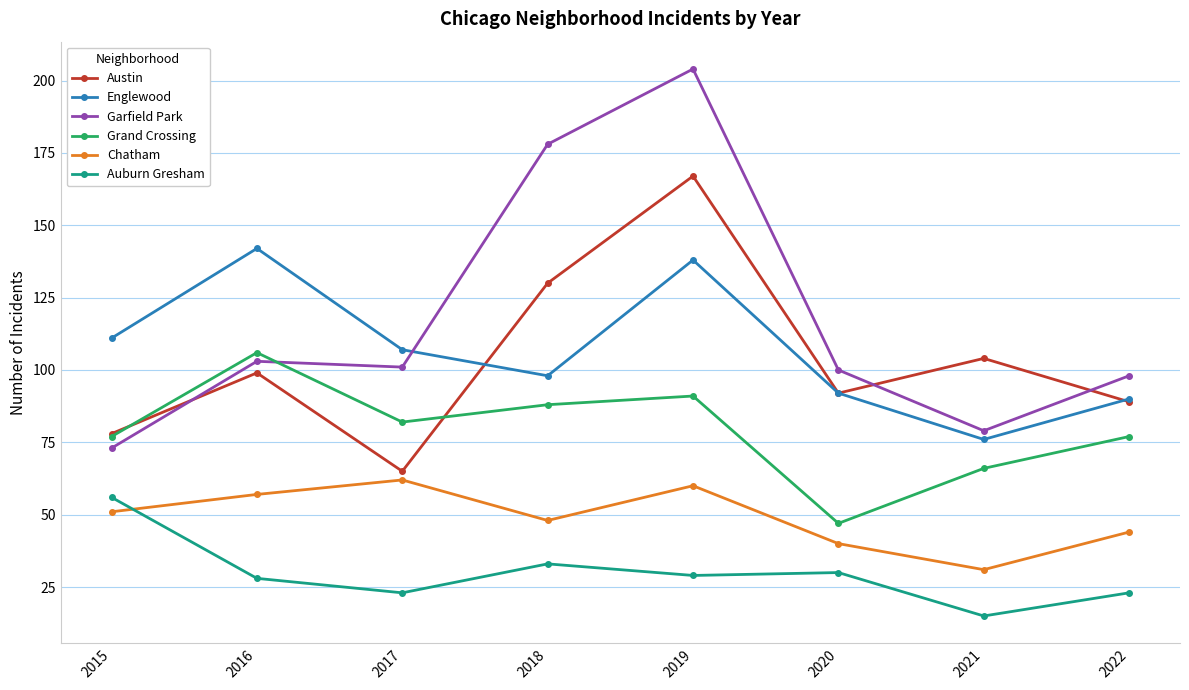

What is the sum of all Chatham values?

393